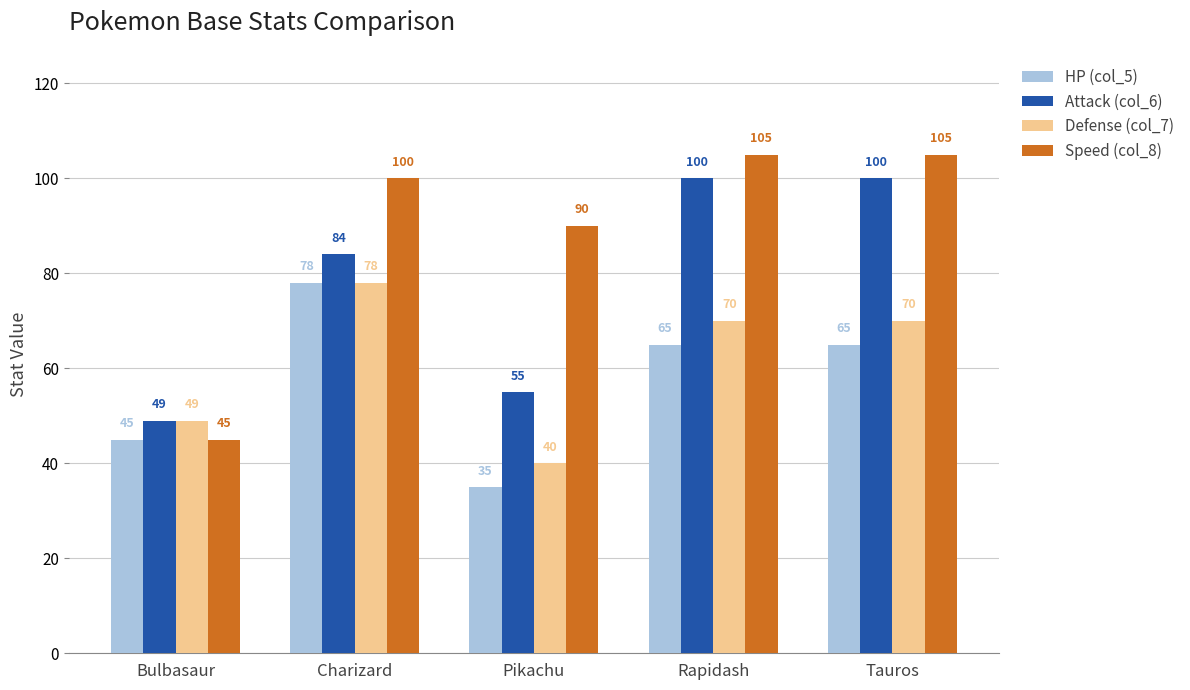

Are the bars horizontal?

No